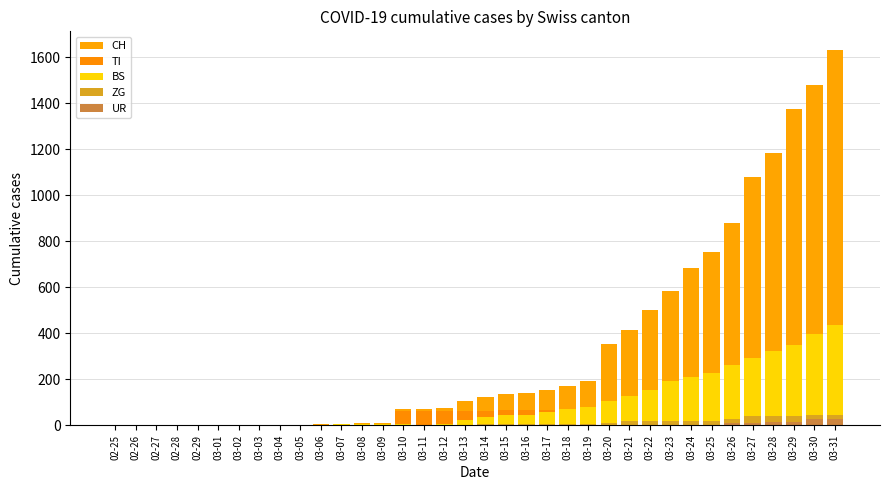

How many values in the TI series are below 62?

17